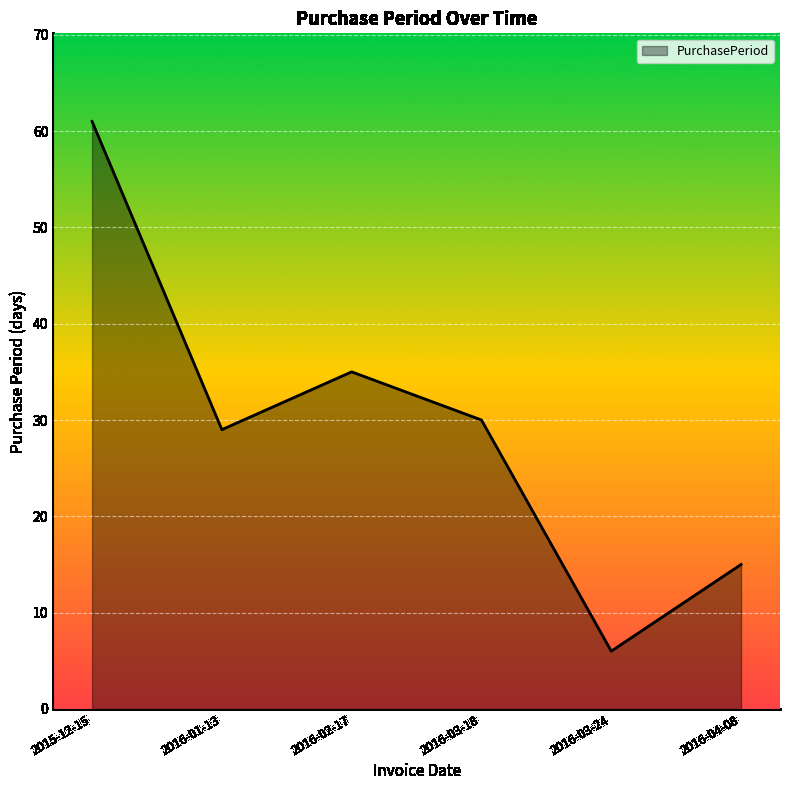

What is the greatest value displayed?

61